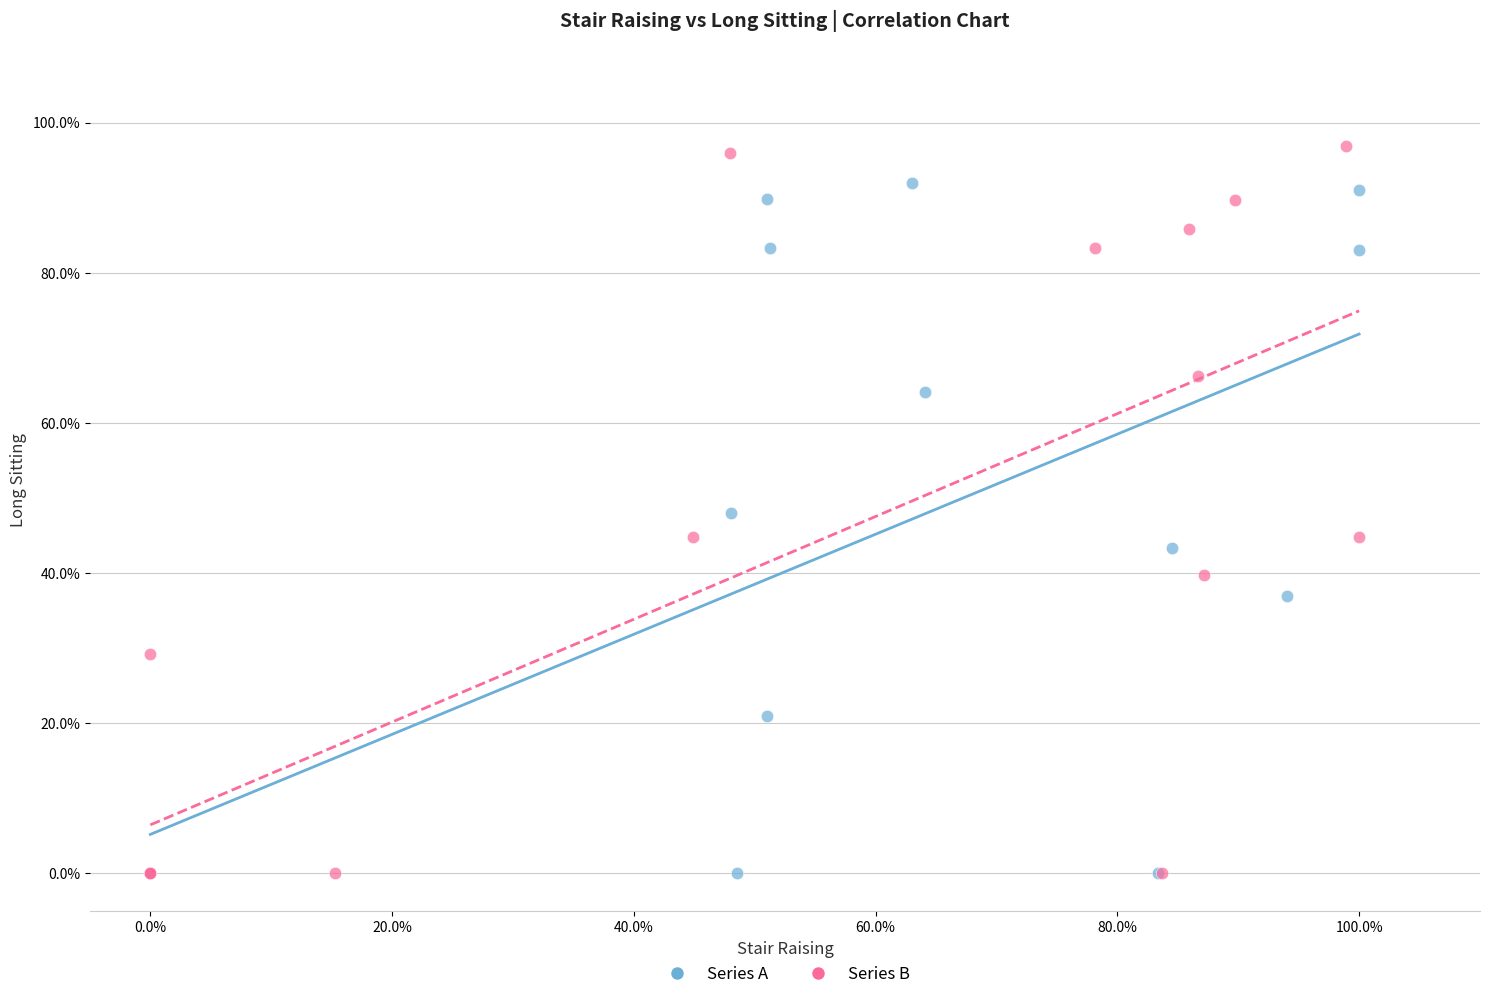

Which series reaches the maximum Y coordinate?

Series B